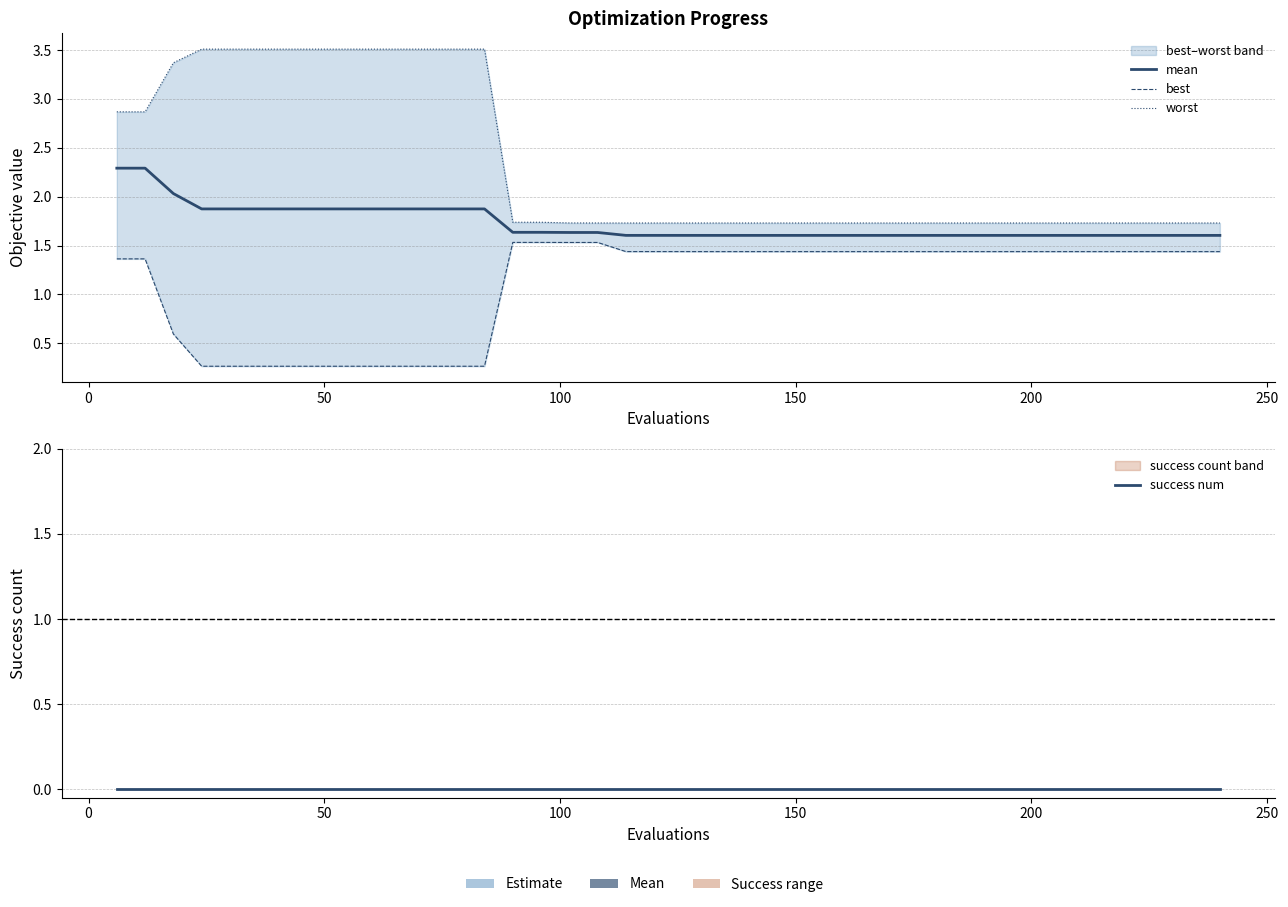

How many lines are shown in the chart?

4